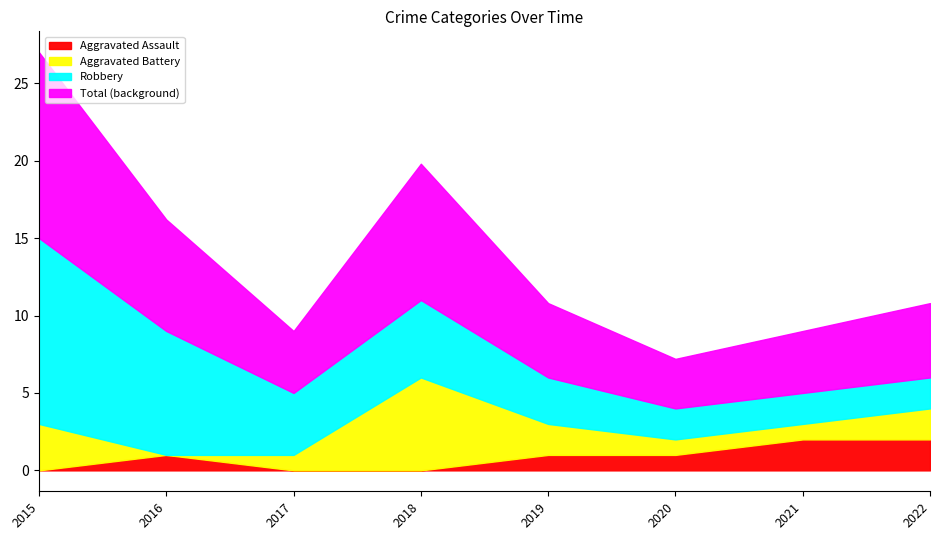

Between which two adjacent categories do Robbery and Aggravated Battery first intersect?

2017 and 2018